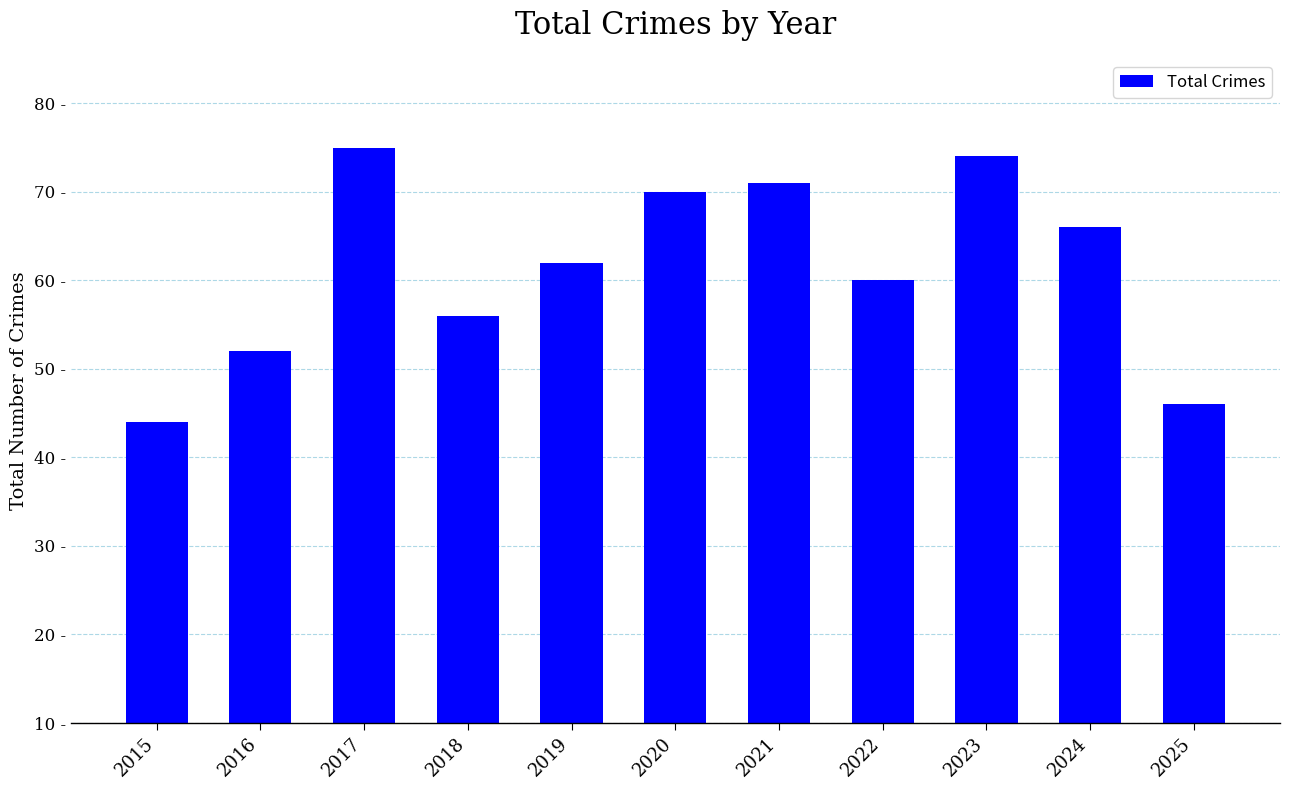

The value at 2024 is 84. True or false?

False